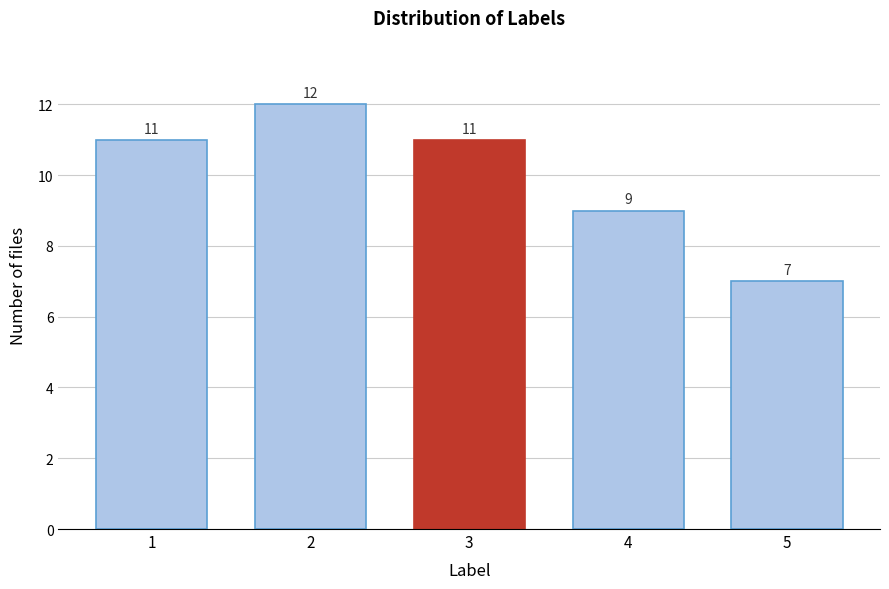

Reading left to right, list all the values displayed in this chart.

11	12	11	9	7